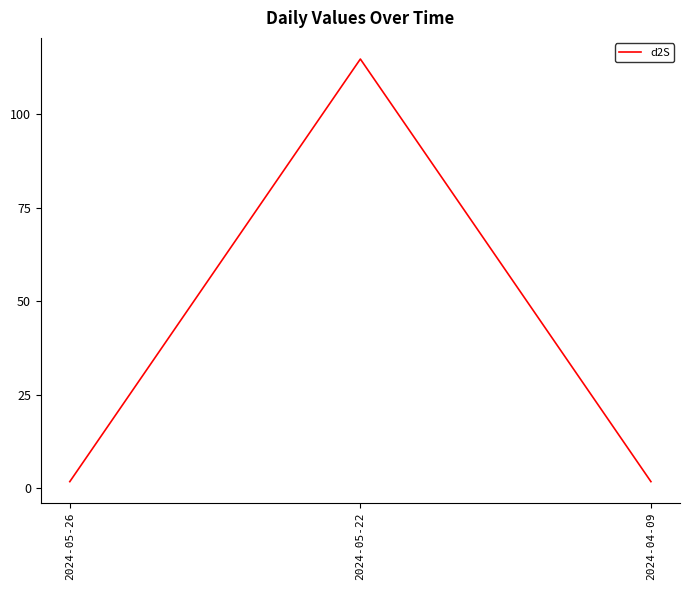

Reading left to right, list all the values displayed in this chart.

2024-05-26=1.7	2024-05-22=114.8	2024-04-09=1.7